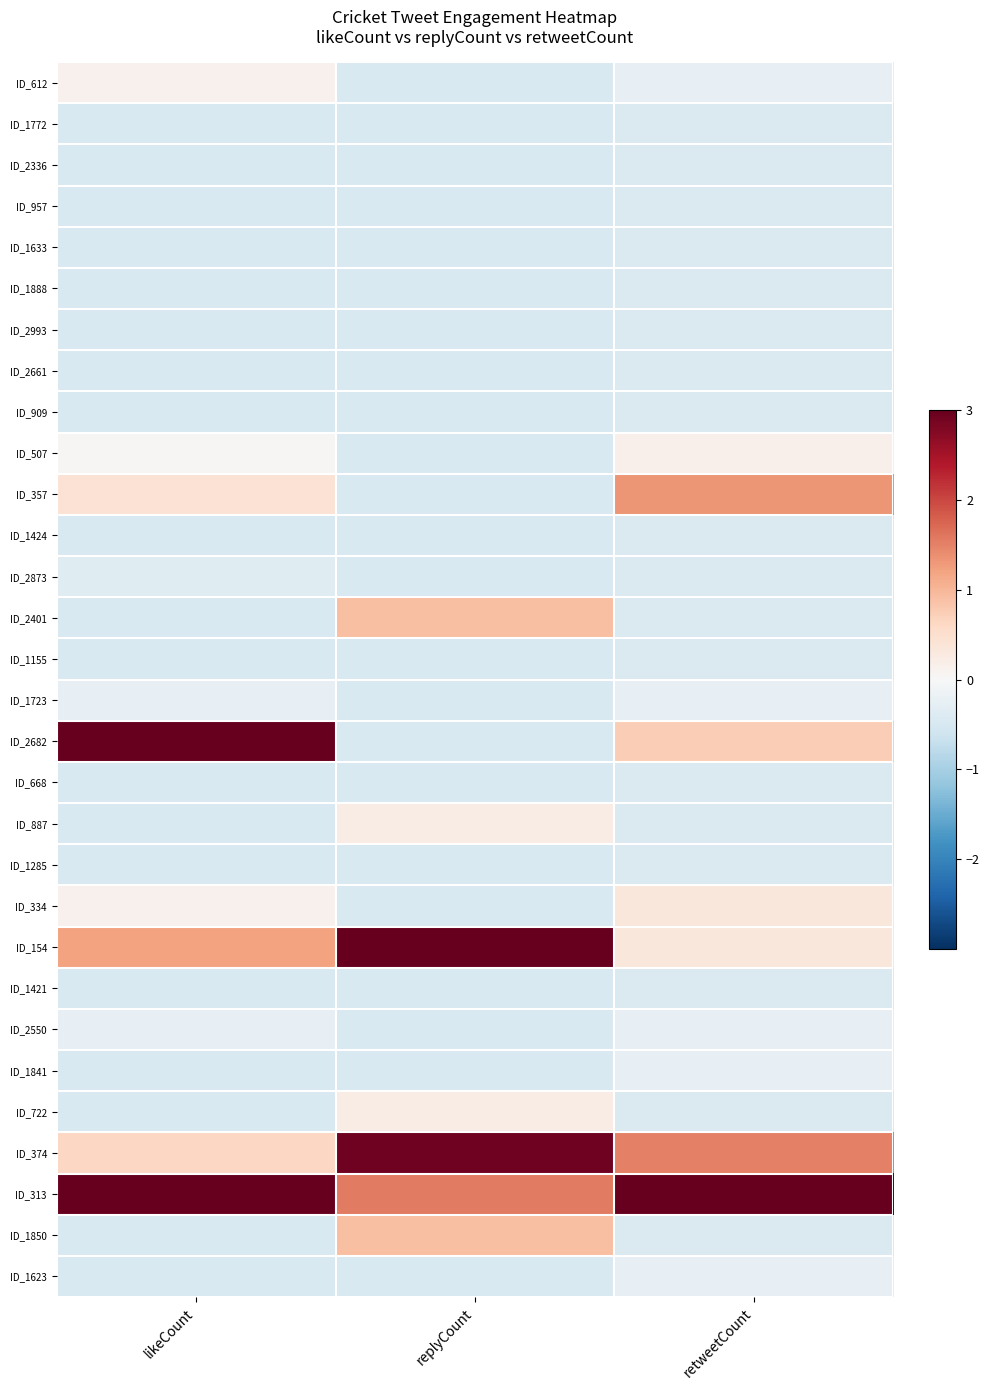

Reading left to right, what are all the values shown in this chart?

ID_612: likeCount=0.1	replyCount=-0.4	retweetCount=-0.2
ID_1772: likeCount=-0.5	replyCount=-0.4	retweetCount=-0.4
ID_2336: likeCount=-0.5	replyCount=-0.4	retweetCount=-0.4
ID_957: likeCount=-0.5	replyCount=-0.4	retweetCount=-0.4
ID_1633: likeCount=-0.5	replyCount=-0.4	retweetCount=-0.4
ID_1888: likeCount=-0.5	replyCount=-0.4	retweetCount=-0.4
ID_2993: likeCount=-0.5	replyCount=-0.4	retweetCount=-0.4
ID_2661: likeCount=-0.5	replyCount=-0.4	retweetCount=-0.4
ID_909: likeCount=-0.5	replyCount=-0.4	retweetCount=-0.4
ID_507: likeCount=0.0	replyCount=-0.4	retweetCount=0.1
ID_357: likeCount=0.4	replyCount=-0.4	retweetCount=1.3
ID_1424: likeCount=-0.5	replyCount=-0.4	retweetCount=-0.4
ID_2873: likeCount=-0.4	replyCount=-0.4	retweetCount=-0.4
ID_2401: likeCount=-0.5	replyCount=0.9	retweetCount=-0.4
ID_1155: likeCount=-0.5	replyCount=-0.4	retweetCount=-0.4
ID_1723: likeCount=-0.3	replyCount=-0.4	retweetCount=-0.2
ID_2682: likeCount=3.6	replyCount=-0.4	retweetCount=0.7
ID_668: likeCount=-0.5	replyCount=-0.4	retweetCount=-0.4
ID_887: likeCount=-0.5	replyCount=0.2	retweetCount=-0.4
ID_1285: likeCount=-0.5	replyCount=-0.4	retweetCount=-0.4
ID_334: likeCount=0.1	replyCount=-0.4	retweetCount=0.3
ID_154: likeCount=1.2	replyCount=3.6	retweetCount=0.3
ID_1421: likeCount=-0.5	replyCount=-0.4	retweetCount=-0.4
ID_2550: likeCount=-0.3	replyCount=-0.4	retweetCount=-0.2
ID_1841: likeCount=-0.5	replyCount=-0.4	retweetCount=-0.2
ID_722: likeCount=-0.5	replyCount=0.2	retweetCount=-0.4
ID_374: likeCount=0.6	replyCount=2.9	retweetCount=1.5
ID_313: likeCount=3.3	replyCount=1.6	retweetCount=4.6
ID_1850: likeCount=-0.5	replyCount=0.9	retweetCount=-0.4
ID_1623: likeCount=-0.5	replyCount=-0.4	retweetCount=-0.2